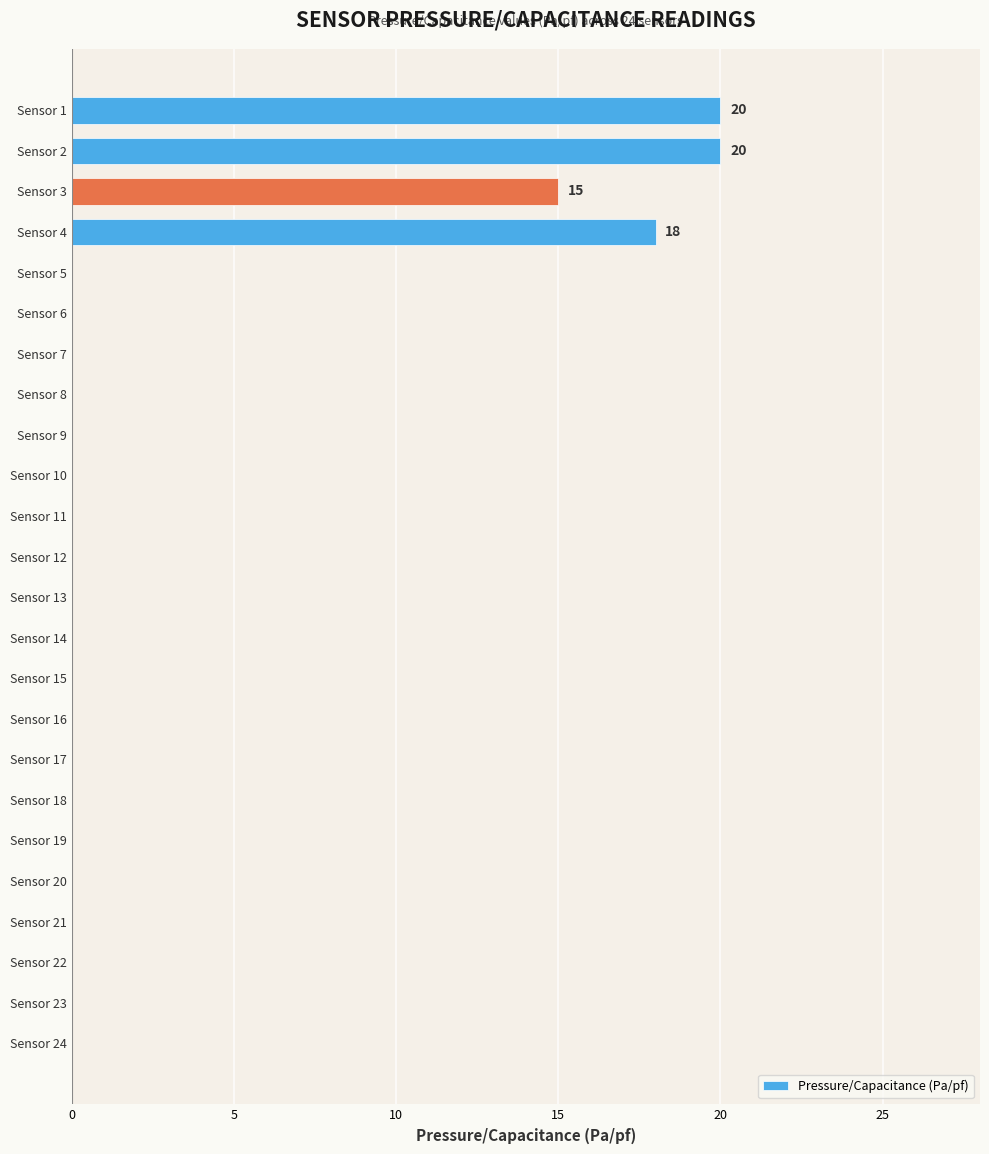

What is the greatest value displayed?

20